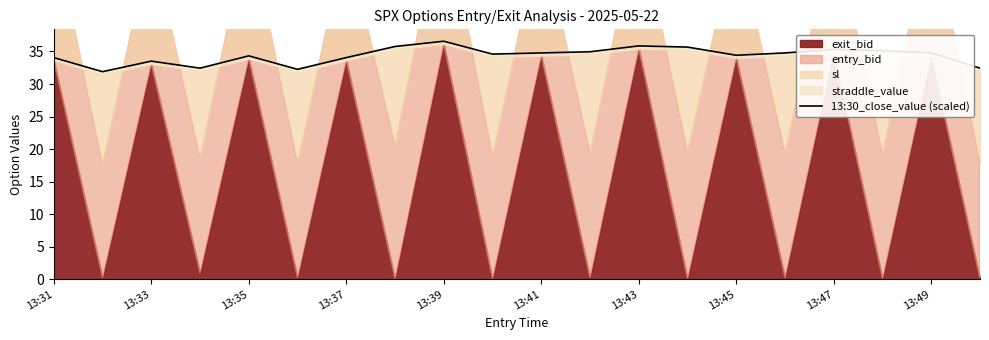

Is it true that the value at 13:43 is 17.0?

False